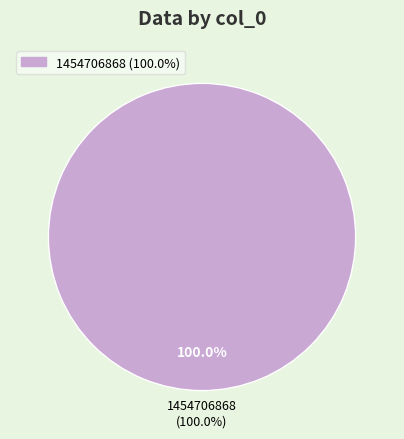

Which slice represents more than half of the pie?

1454706868